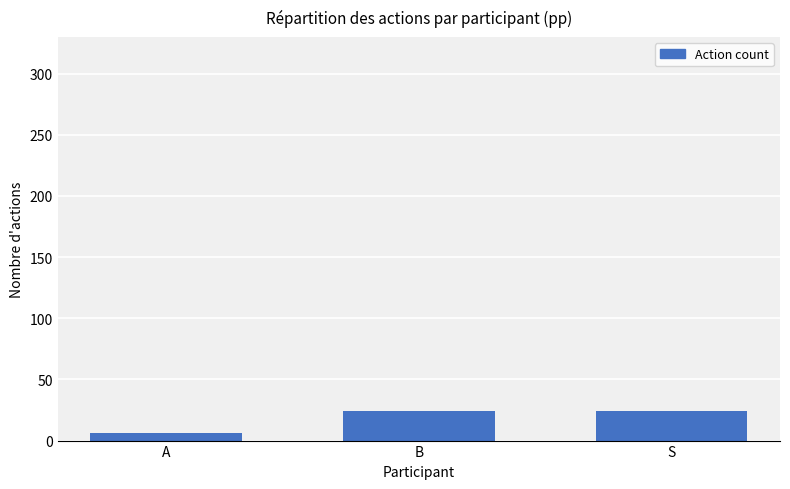

The chart shows a value of 24 at B. True or false?

True